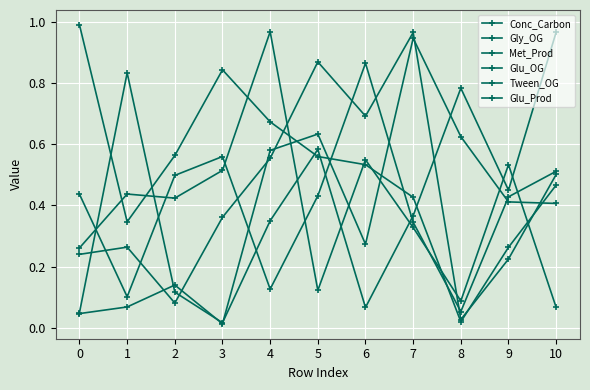

Is it true that Glu_OG equals 0.4 at 9?

True